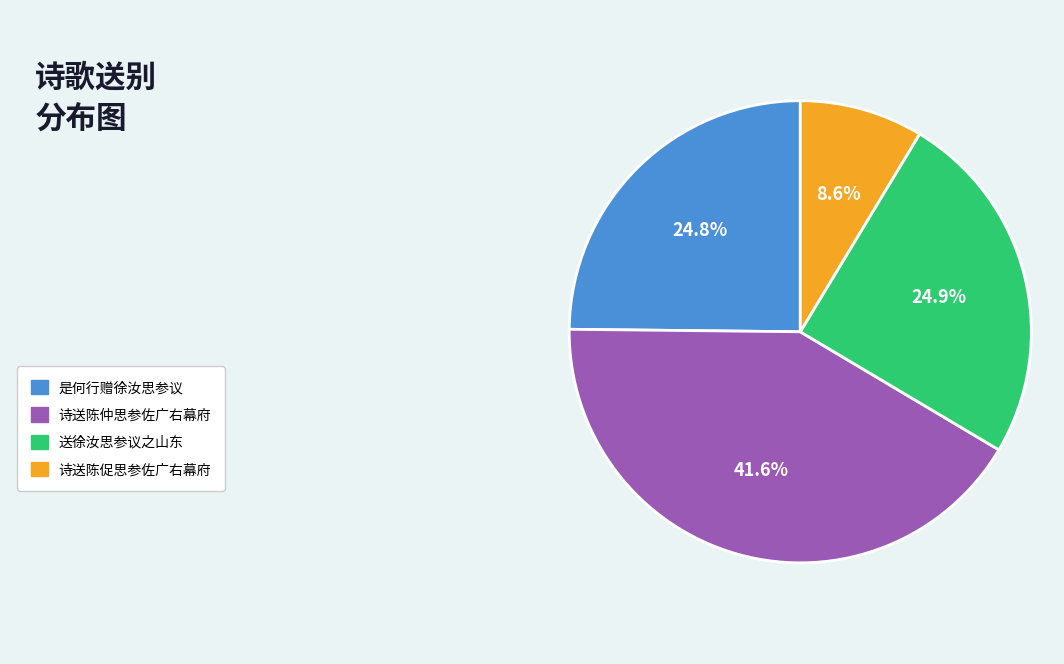

Is there any slice that represents more than half of the pie?

No